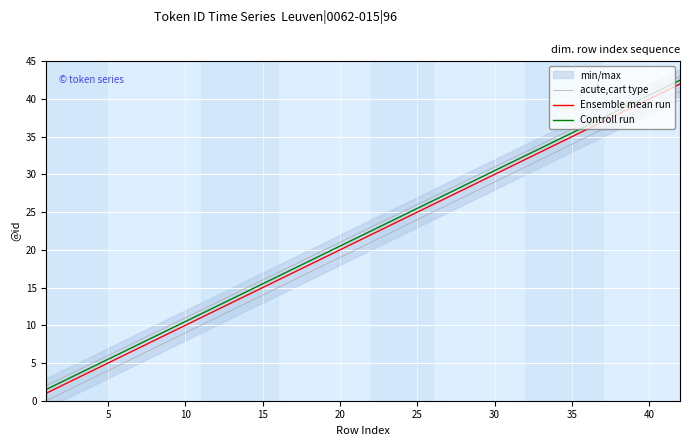

What is the highest value of the Controll run series?

42.5